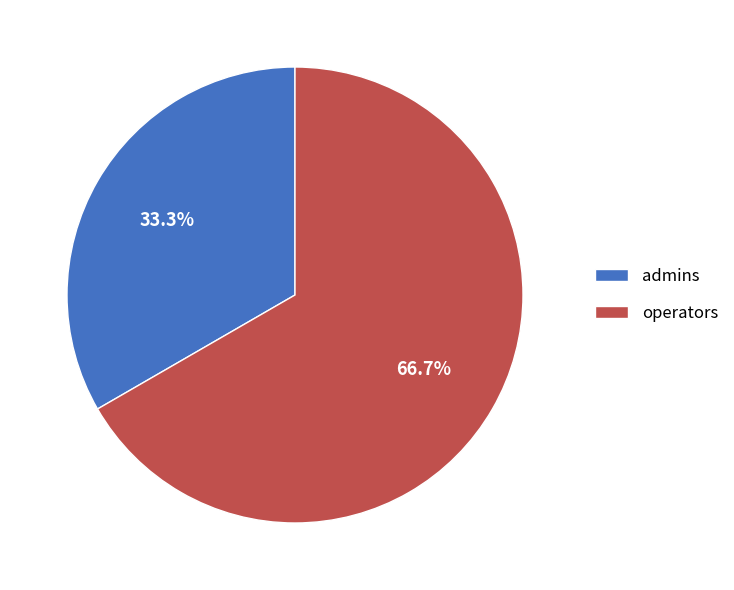

Which category has the biggest portion of the pie?

operators